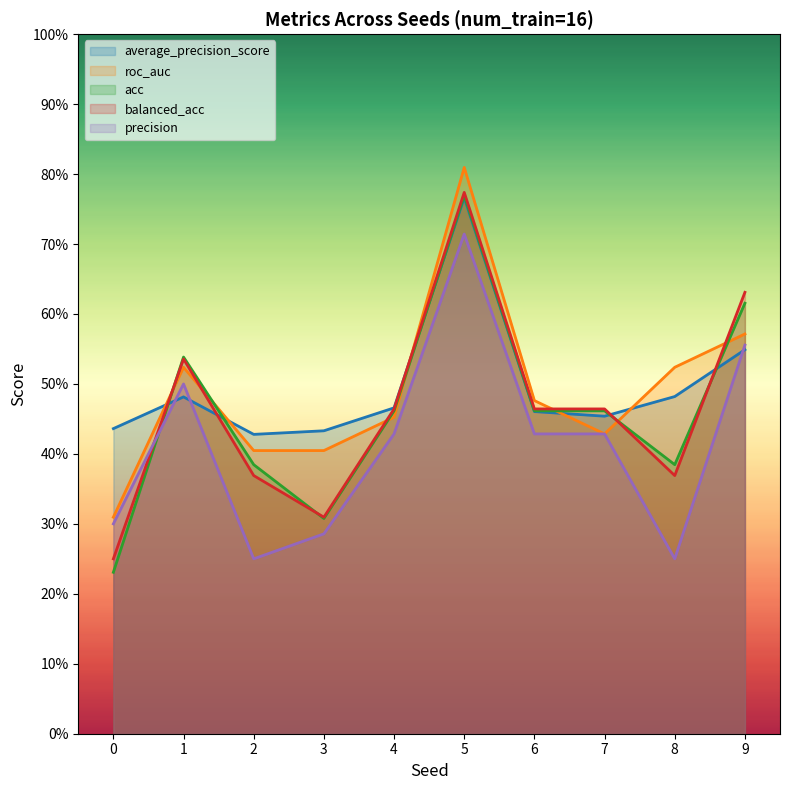

Is it true that precision equals 0.4 at 7?

True